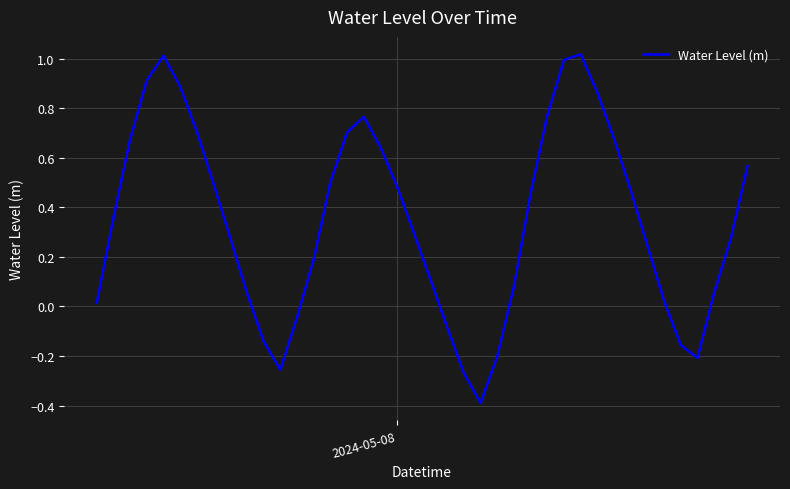

What is the minimum value shown in the chart?

-0.4